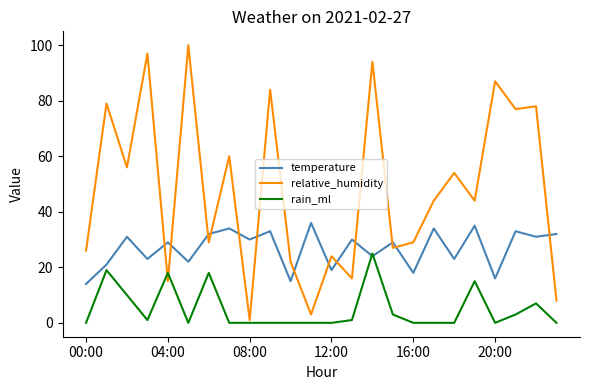

True or false: temperature and rain_ml cross at least once.

True